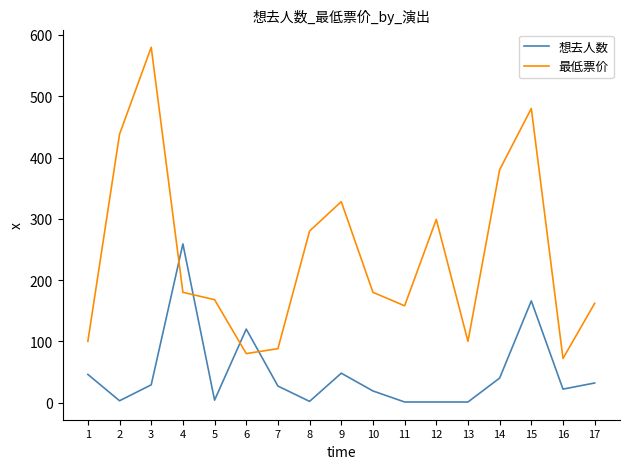

What is the maximum value for 想去人数?

259